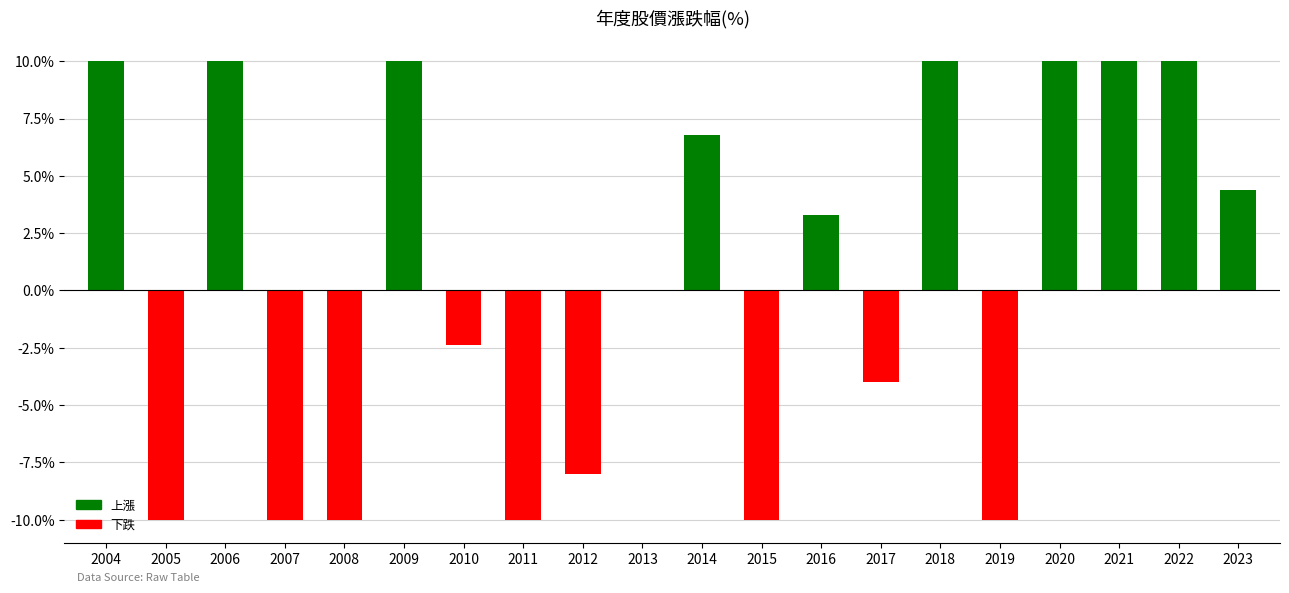

How many data points does each series have?

20